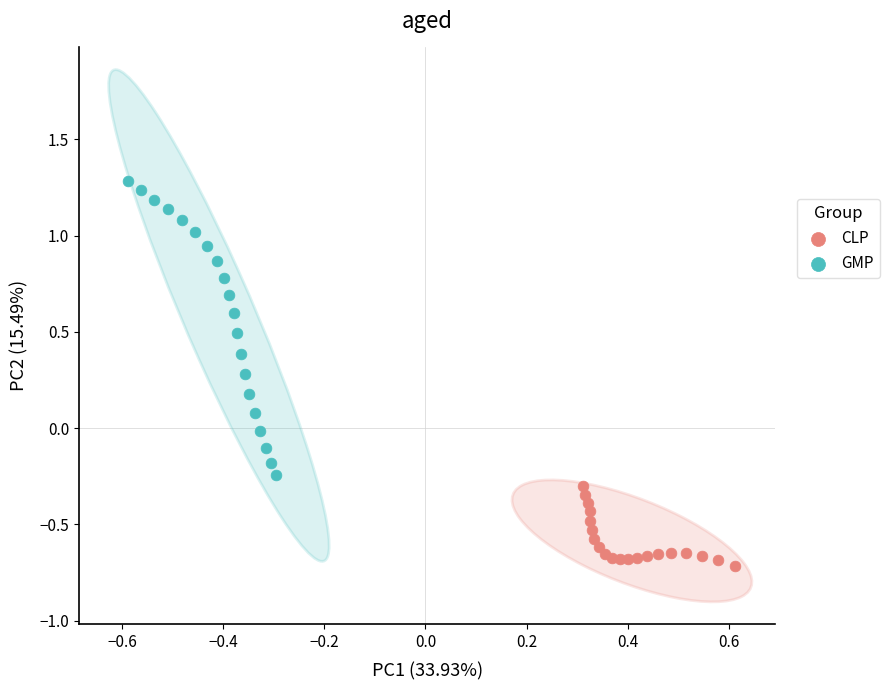

Which series has the largest Y range (max minus min)?

GMP